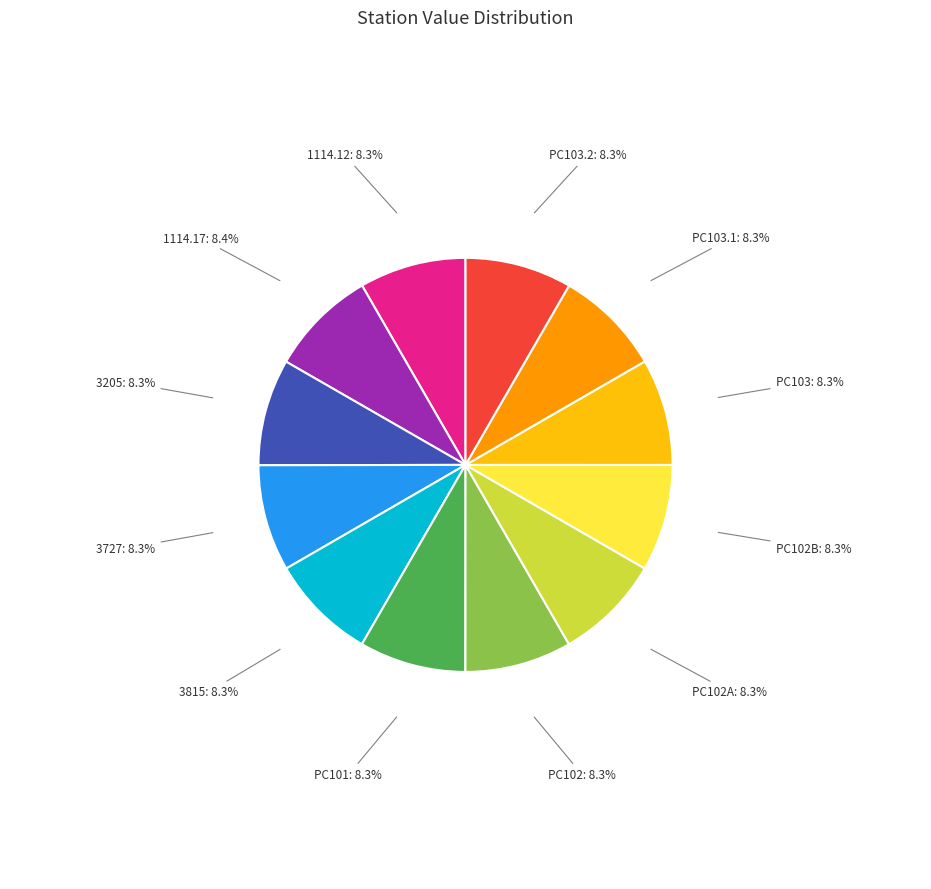

The PC102 slice represents 8% of the pie. True or false?

True